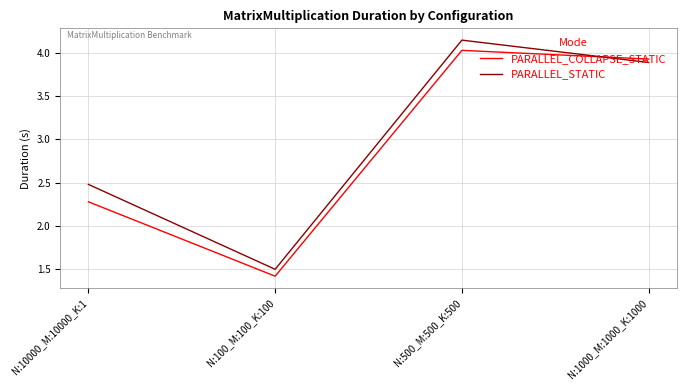

At which label does PARALLEL_COLLAPSE_STATIC reach its minimum?

N:100_M:100_K:100